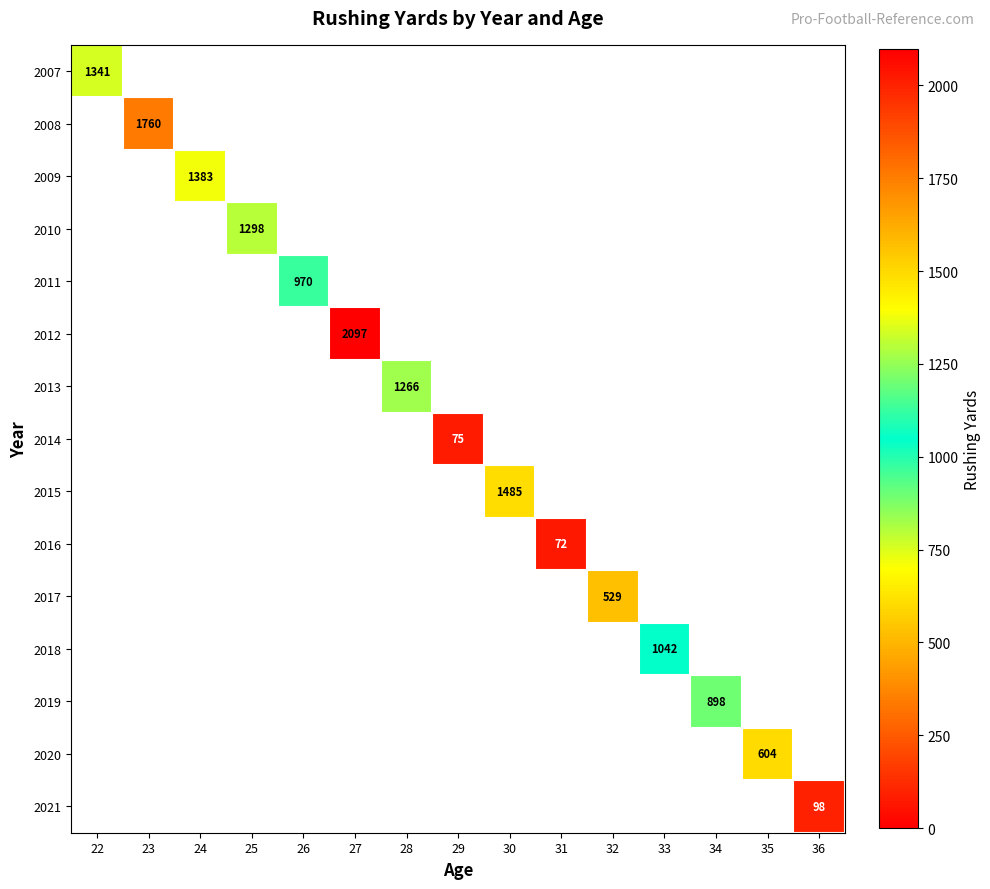

How many values in 2018 are above zero?

1